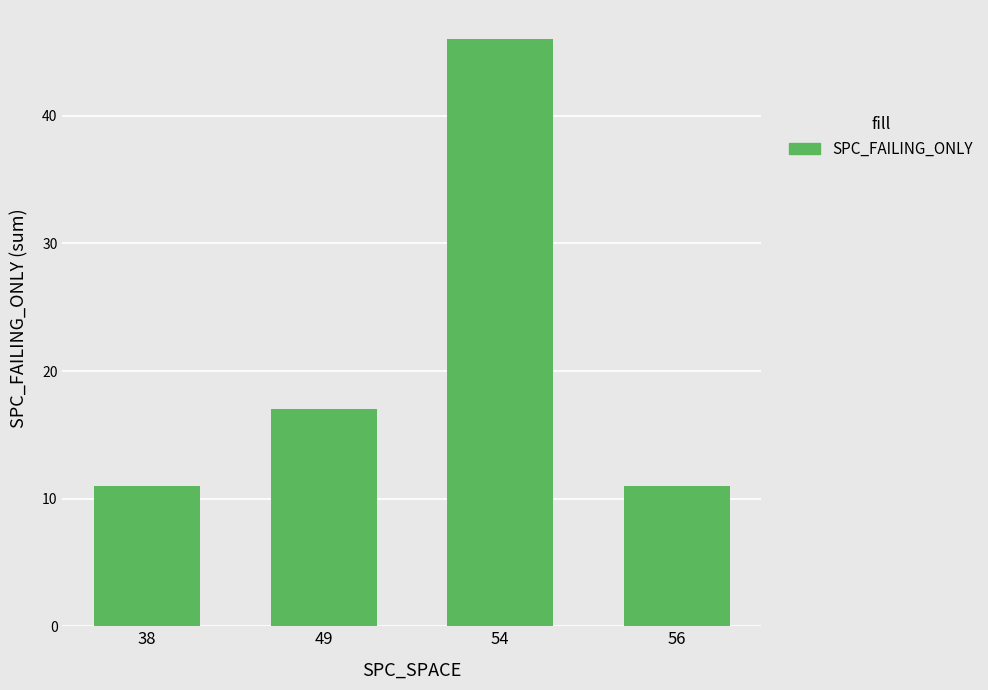

What is the value of the 4th bar from the left?

11